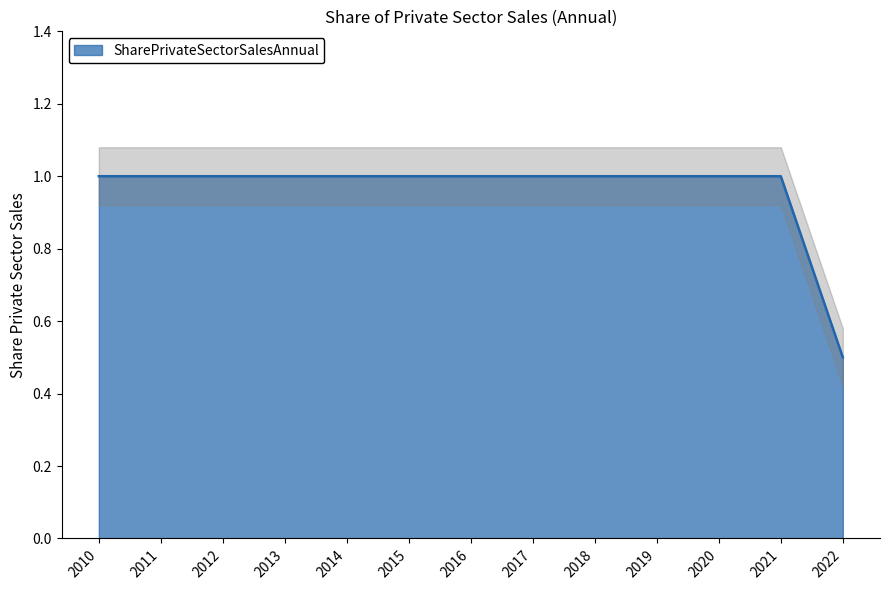

Between 2010 and 2012, which is larger?

2010